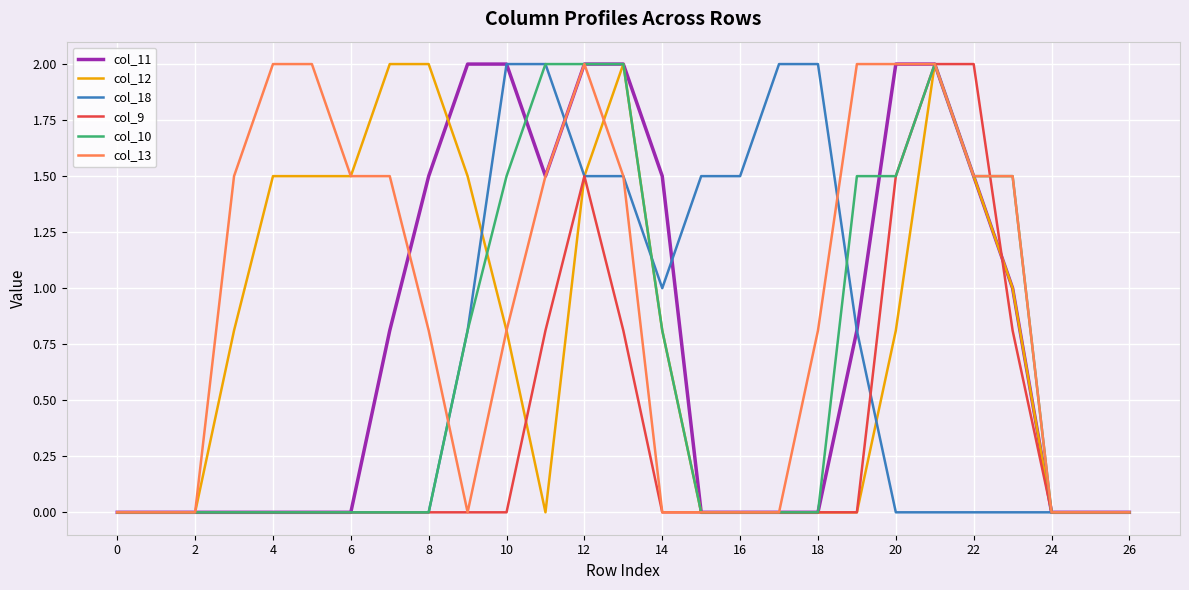

Does the chart have visible grid lines?

Yes